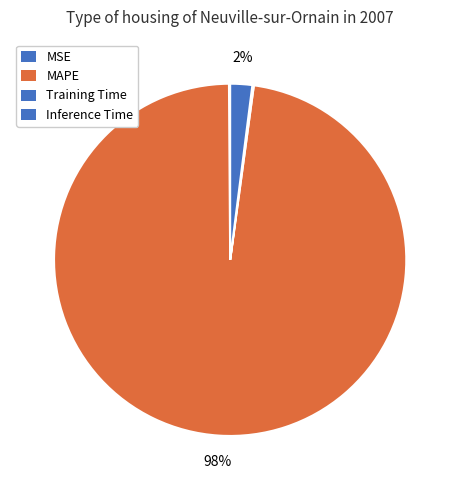

Is there any slice that represents more than half of the pie?

Yes